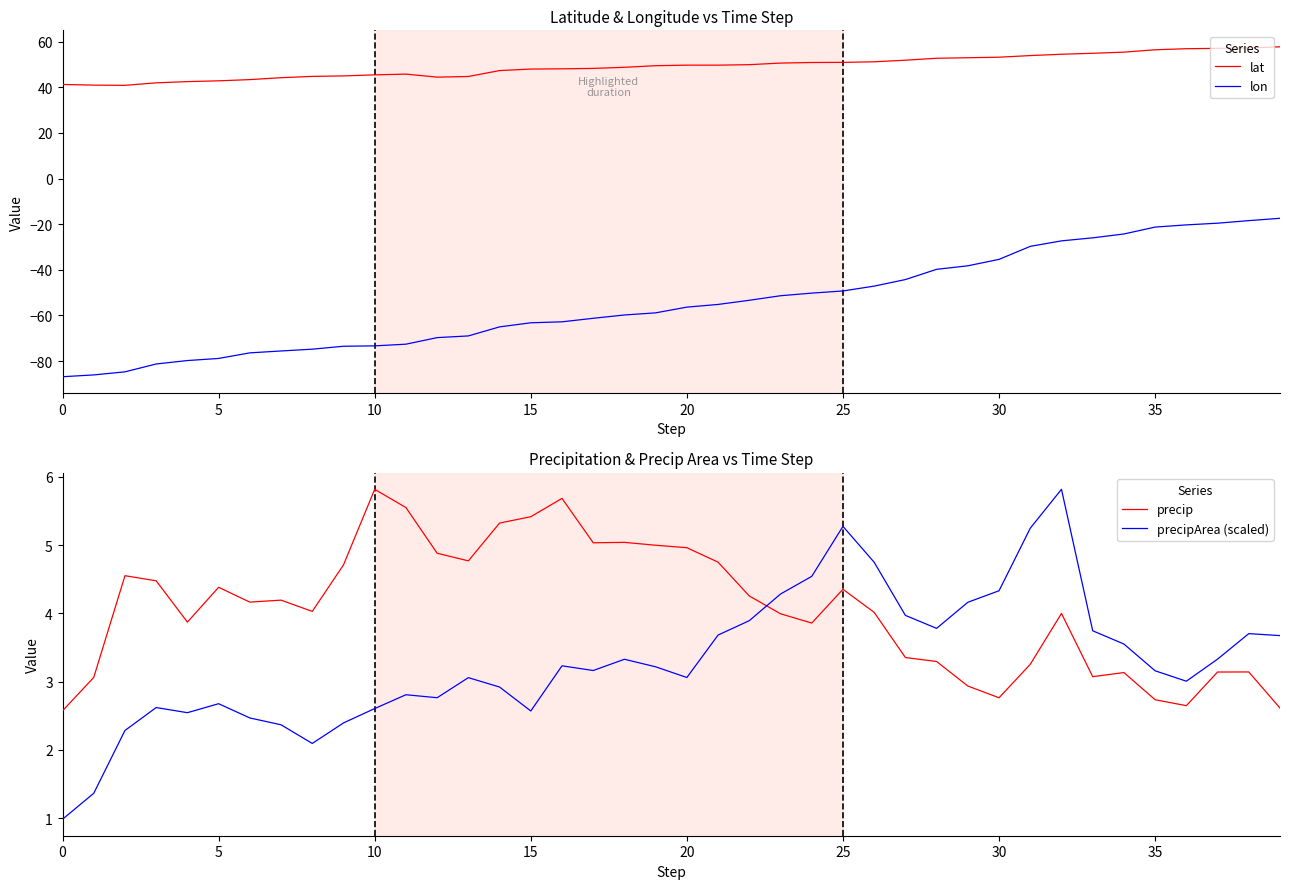

Is it true that precipArea (scaled) equals 6.8 at 23?

False